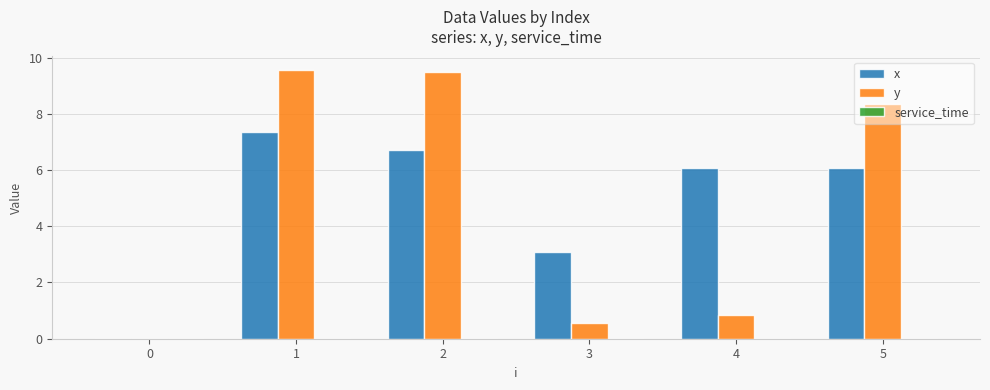

What is the maximum value for x?

7.4